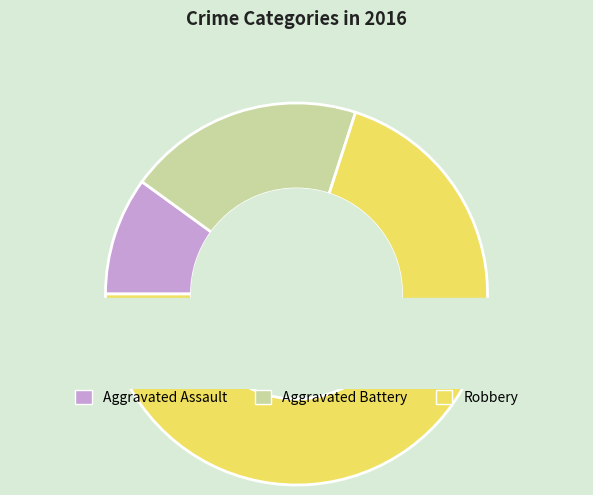

What is the majority slice?

Robbery